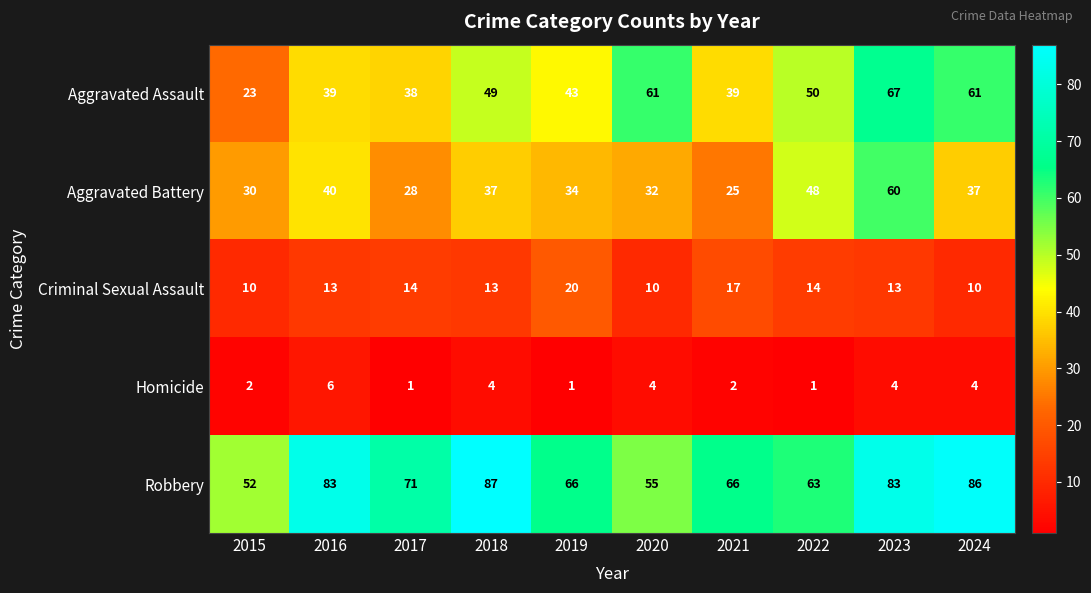

At which label does Robbery reach its peak?

2018